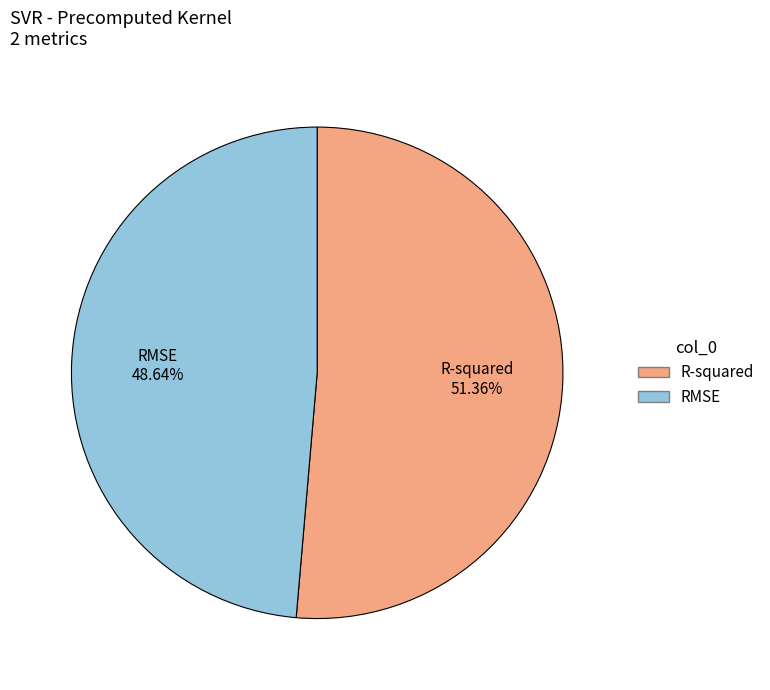

Combined, do RMSE and R-squared account for over 50%?

Yes